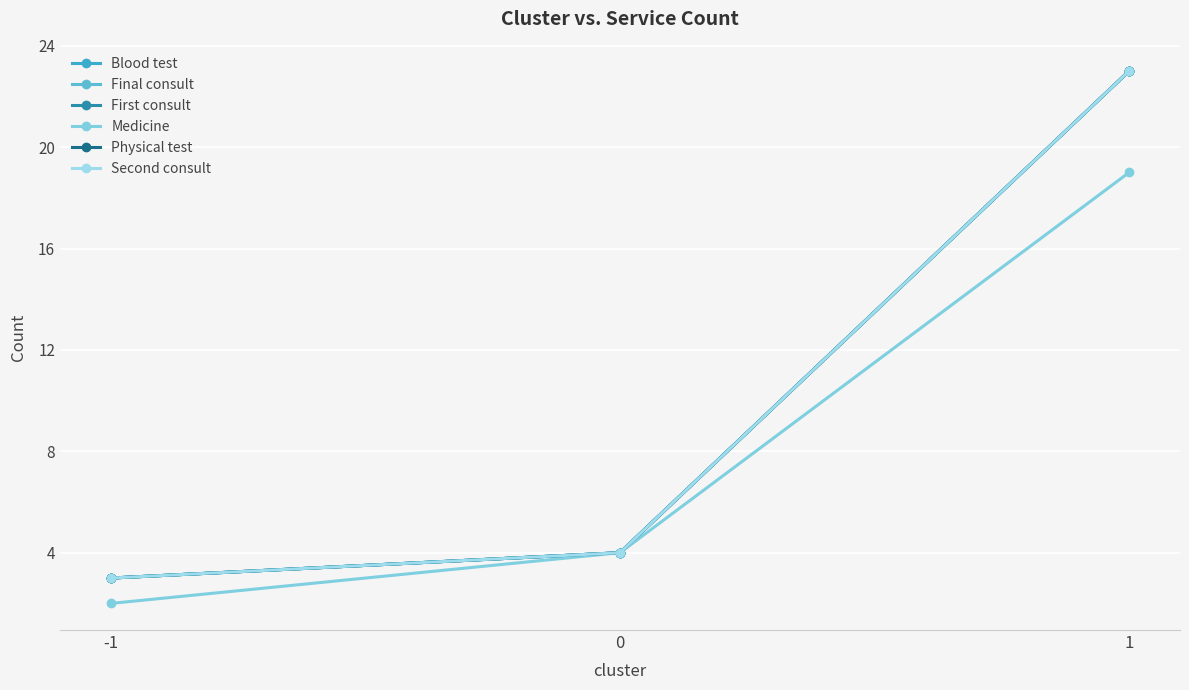

Does the chart have visible grid lines?

Yes